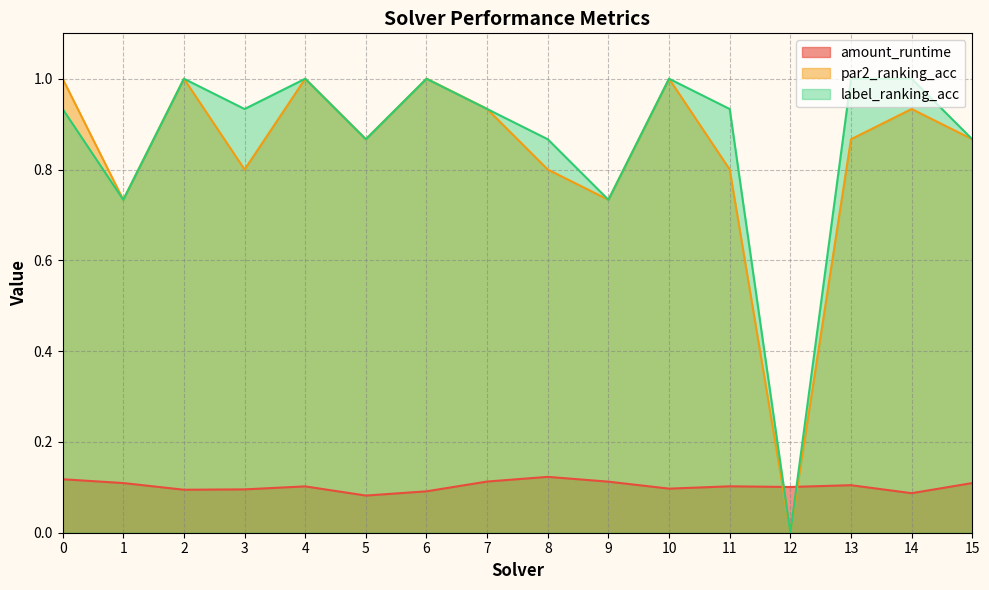

True or false: label_ranking_acc has a value of 1.3 at 9.

False